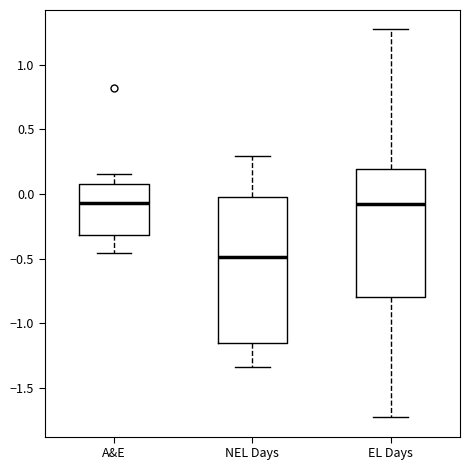

Reading left to right, read every box against the y-axis: the position of its median line, the range the box covers, and the ends of its whiskers. The values are not printed on the chart, so give them approximately, as read against the axis.

A&E: median -0.05, box -0.30 to 0.10, whiskers -0.45 to 0.15
NEL Days: median -0.50, box -1.15 to 0.00, whiskers -1.35 to 0.30
EL Days: median -0.10, box -0.80 to 0.20, whiskers -1.75 to 1.25